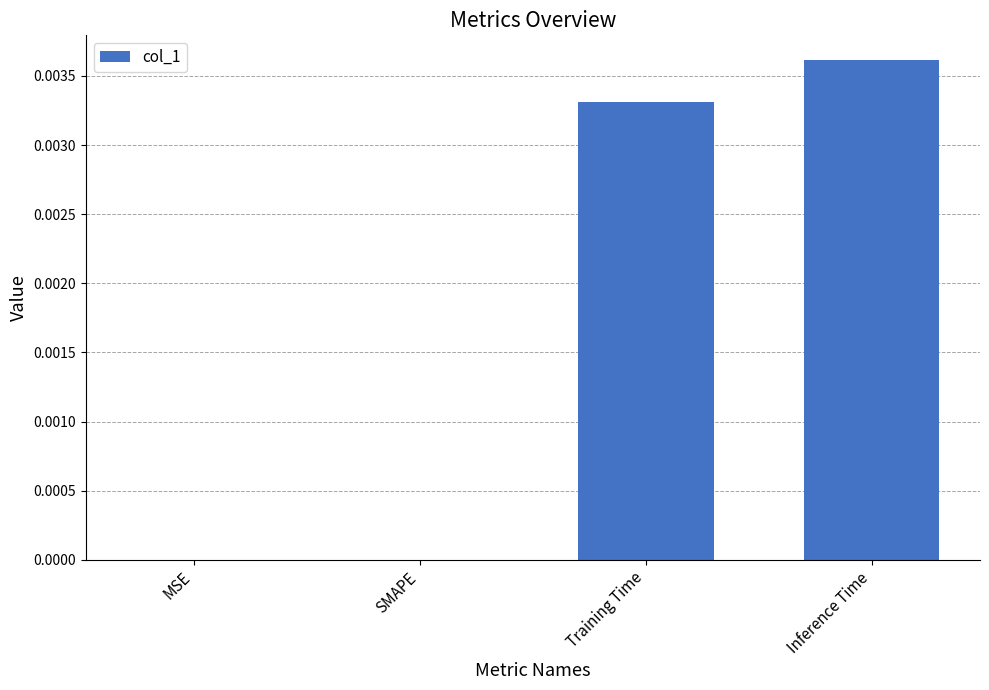

The chart shows a value of 0.0 at Inference Time. True or false?

True